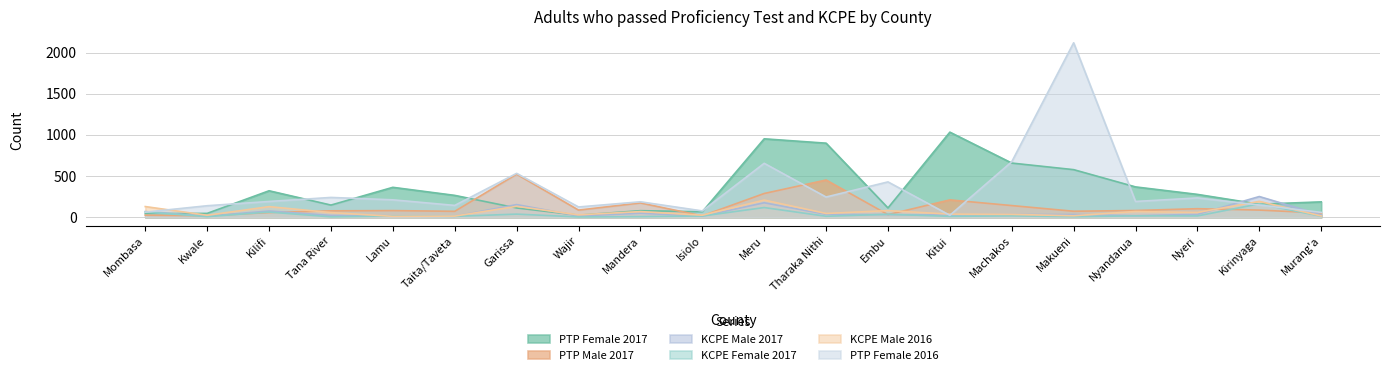

How many values in the KCPE Female 2017 series exceed 14?

9